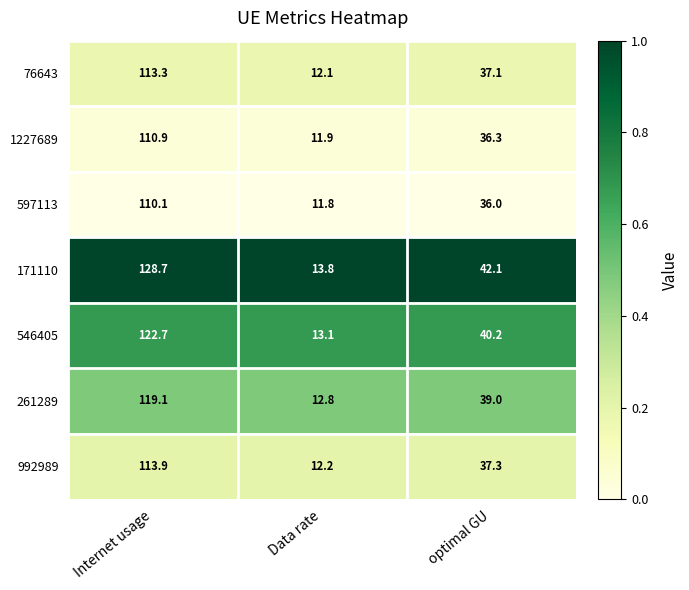

Rank the categories by 597113 value from highest to lowest.

Internet usage, optimal GU, Data rate